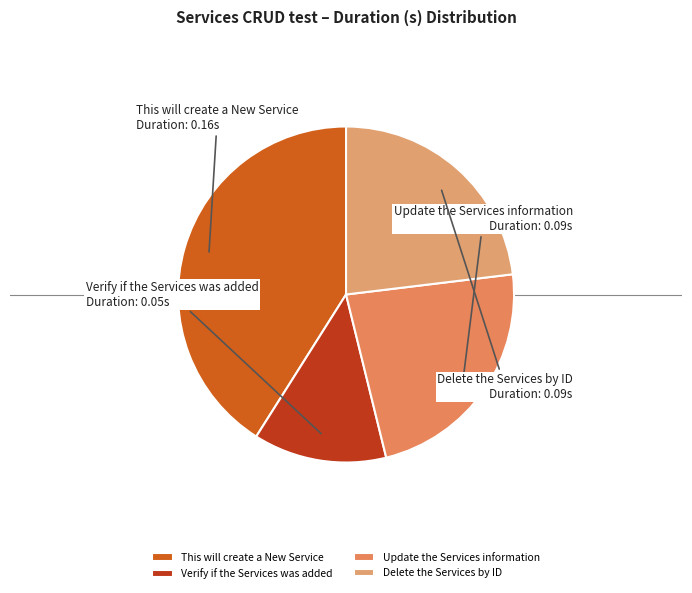

What is the largest slice in the pie chart?

This will create a New Service